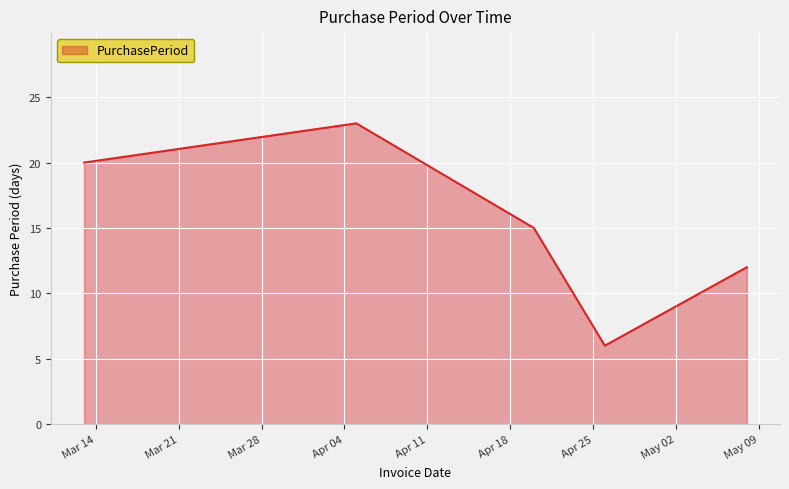

How many interior local valleys (lower than both neighbors) does the data have?

1